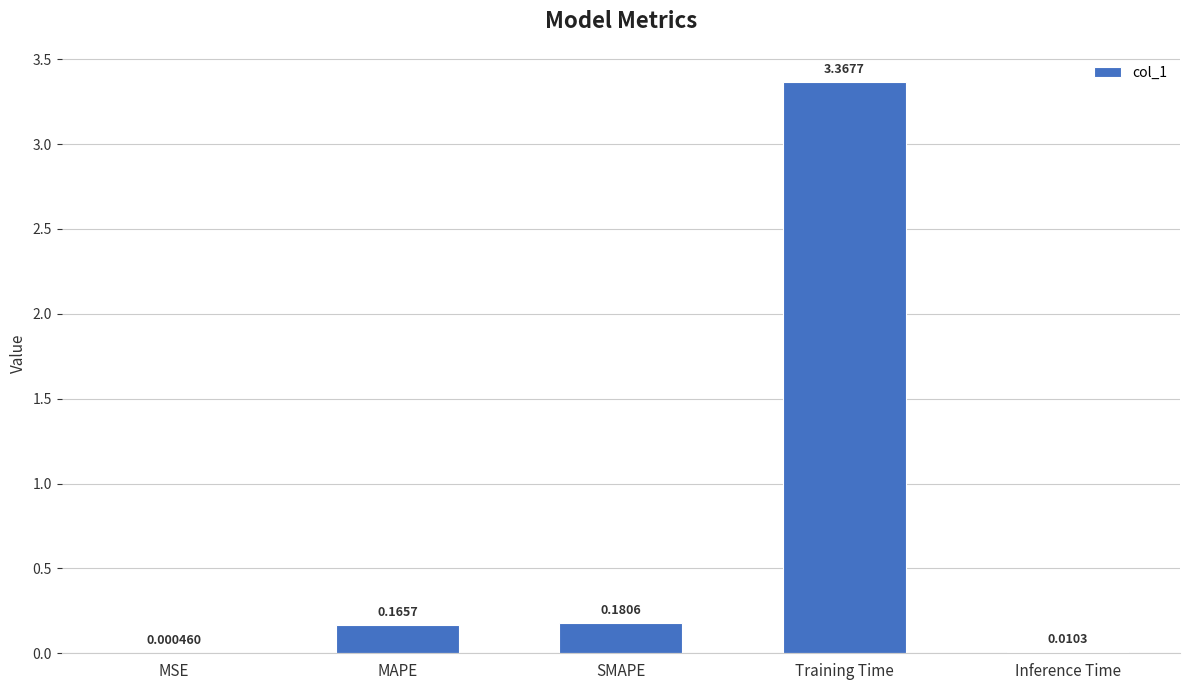

What is the average value?

0.7